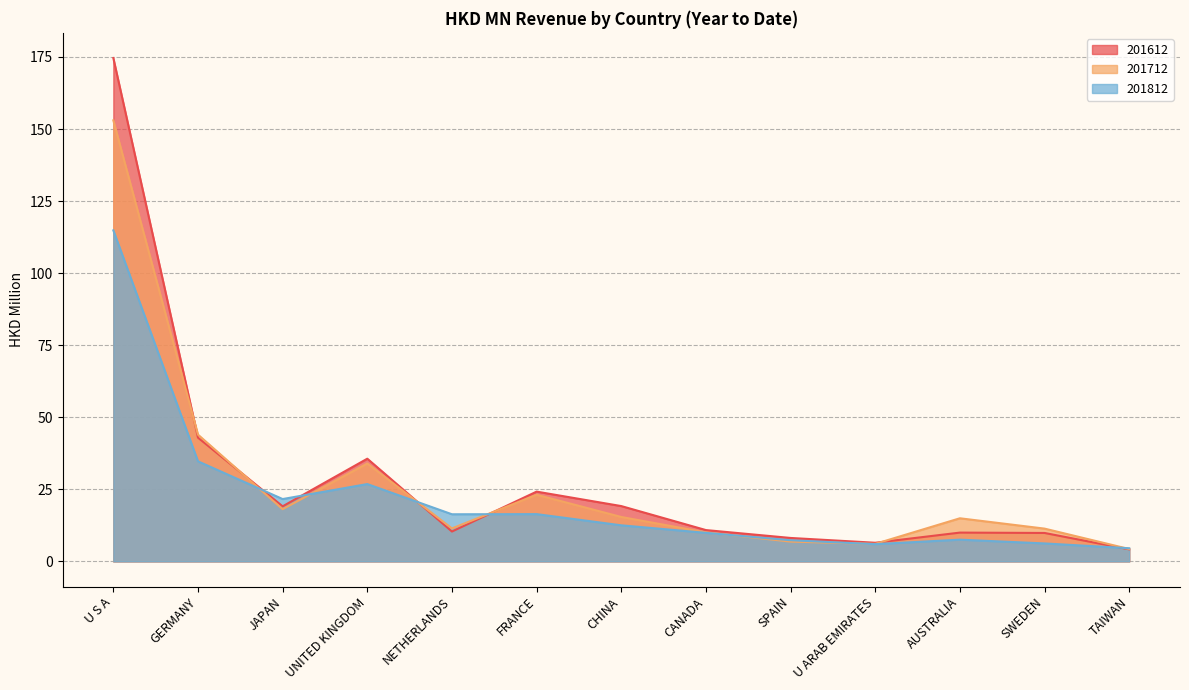

Between which two adjacent categories do 201712 and 201812 first intersect?

GERMANY and JAPAN